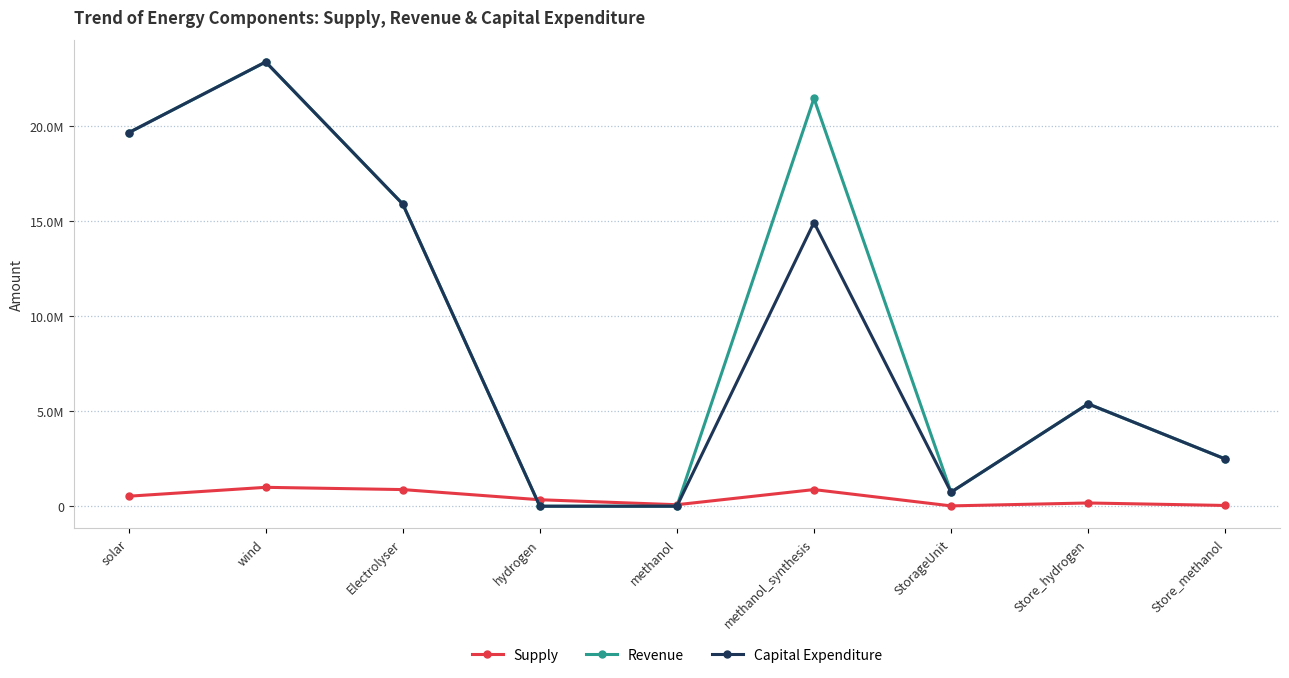

At which label is Capital Expenditure closest to 11692694?

methanol_synthesis